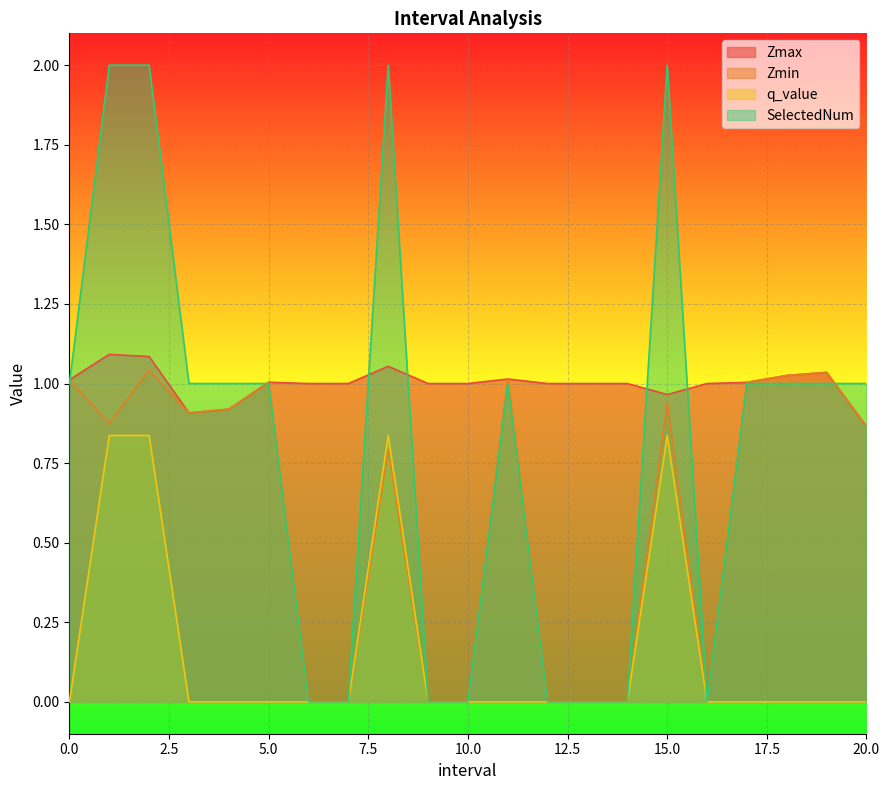

At which category does SelectedNum reach its first local peak?

8.0